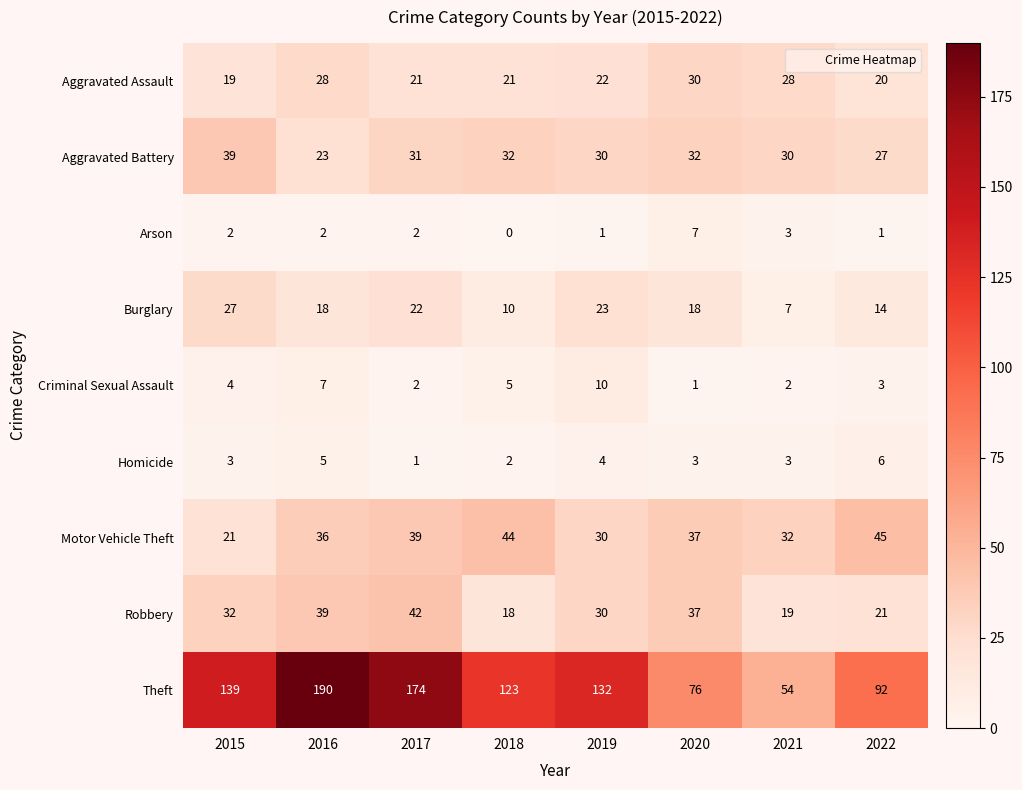

At how many categories does at least one series exceed 29?

8